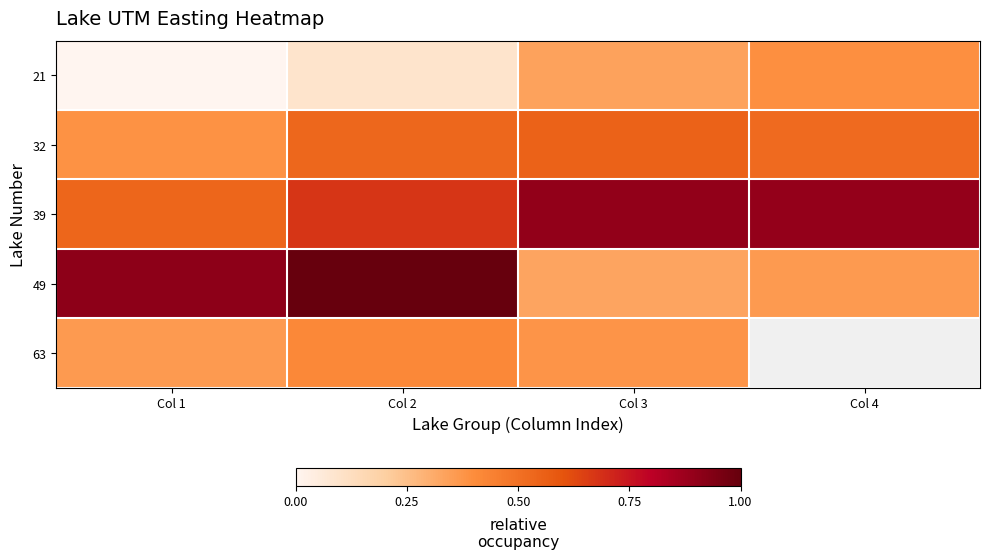

At how many categories does at least one series exceed 565578?

1